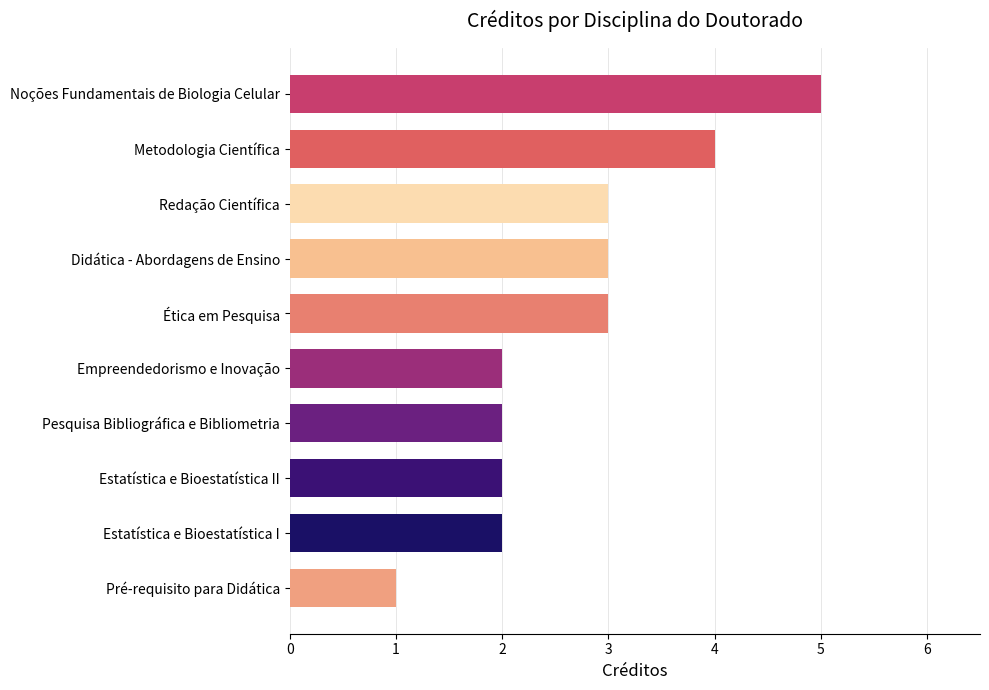

At which category does the chart reach its minimum across all series?

Pré-requisito para Didática